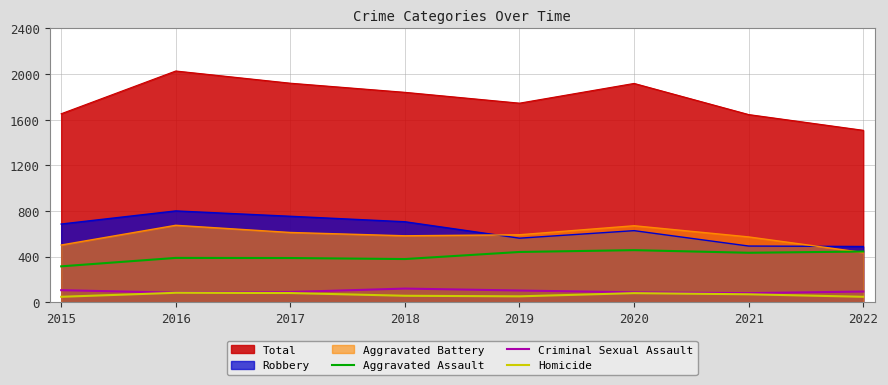

What is the value of the Criminal Sexual Assault point at the 2nd from the left?

83